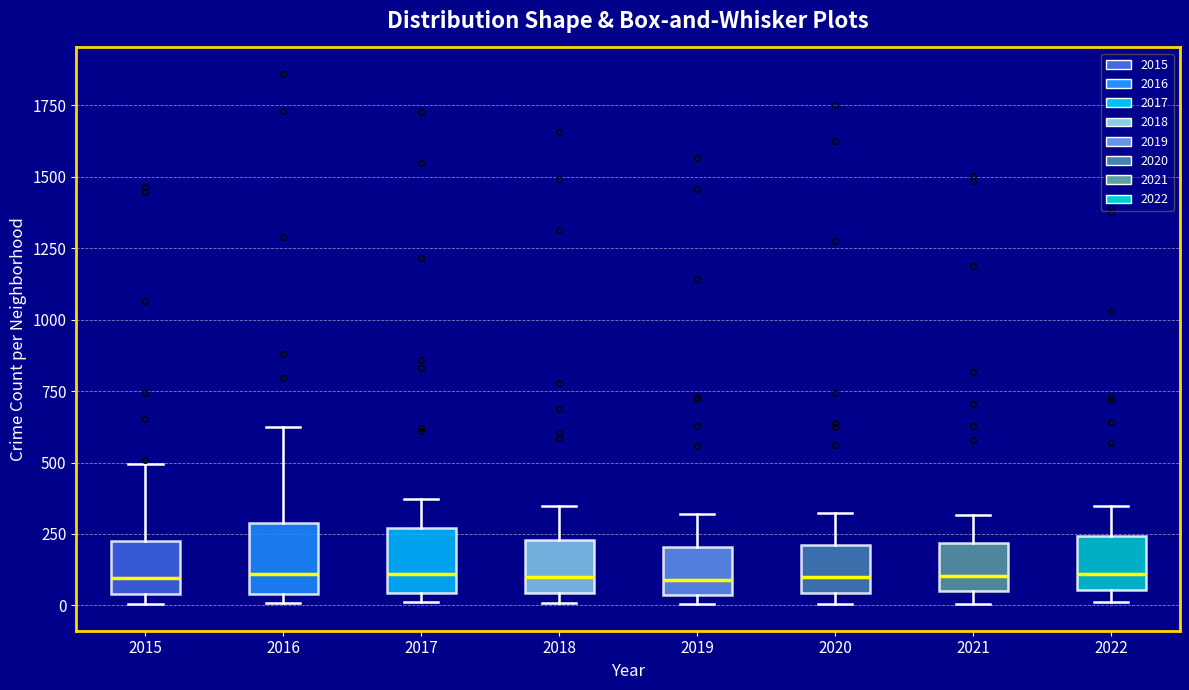

Where does the upper whisker of the box at x = 2019 end on the y-axis? The values are not printed on the chart, so give them approximately, as read against the axis.

300